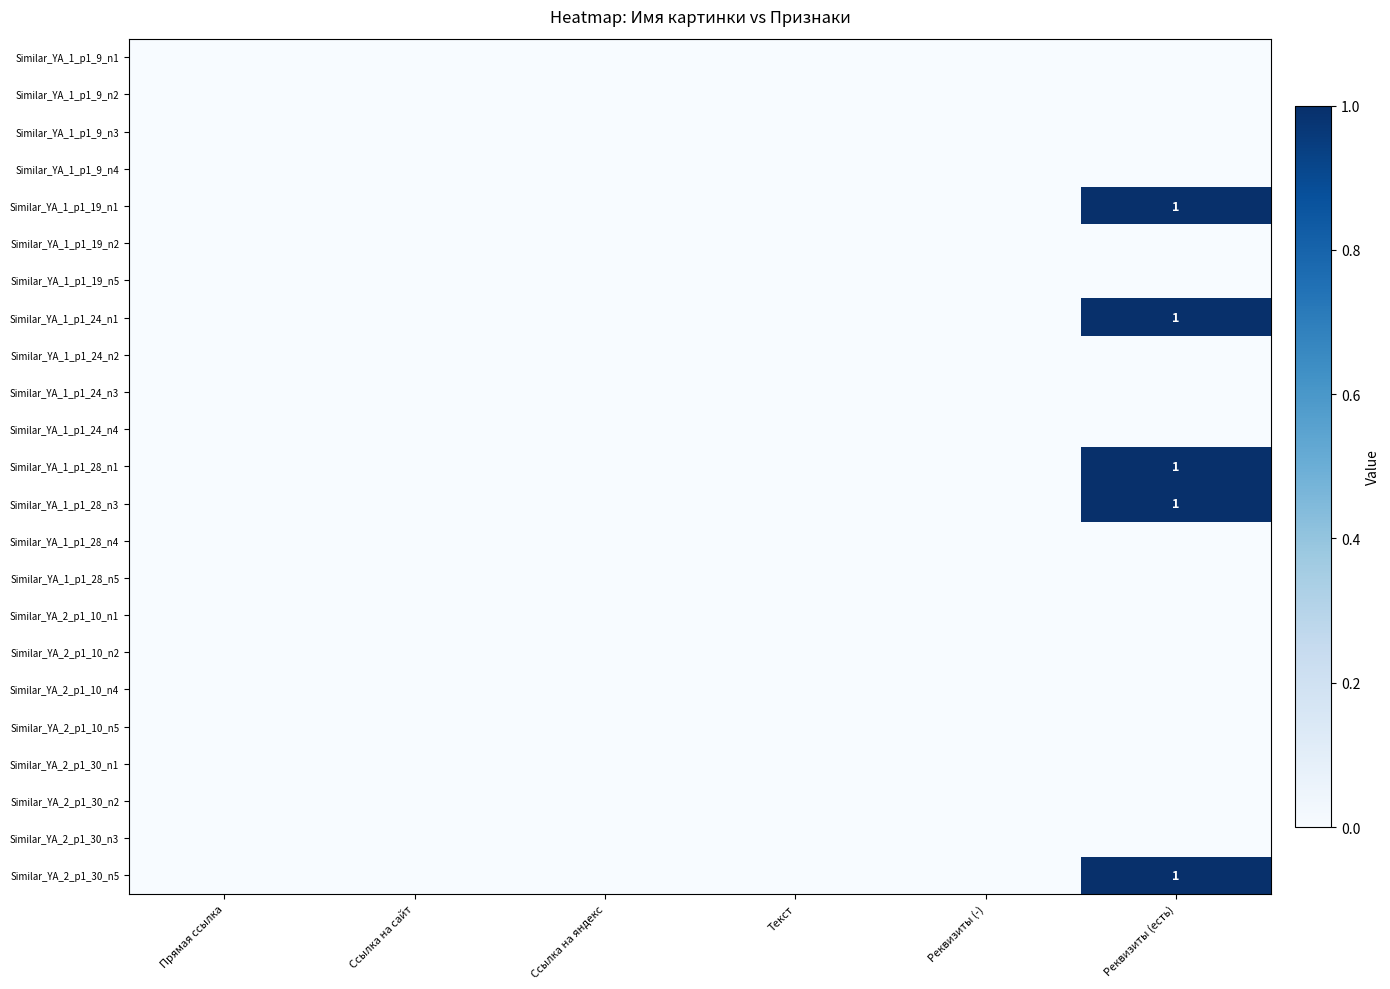

At Ссылка на сайт, list the series in order from smallest to largest.

Similar_YA_1_p1_9_n1, Similar_YA_1_p1_9_n2, Similar_YA_1_p1_9_n3, Similar_YA_1_p1_9_n4, Similar_YA_1_p1_19_n1, Similar_YA_1_p1_19_n2, Similar_YA_1_p1_19_n5, Similar_YA_1_p1_24_n1, Similar_YA_1_p1_24_n2, Similar_YA_1_p1_24_n3, Similar_YA_1_p1_24_n4, Similar_YA_1_p1_28_n1, Similar_YA_1_p1_28_n3, Similar_YA_1_p1_28_n4, Similar_YA_1_p1_28_n5, Similar_YA_2_p1_10_n1, Similar_YA_2_p1_10_n2, Similar_YA_2_p1_10_n4, Similar_YA_2_p1_10_n5, Similar_YA_2_p1_30_n1, Similar_YA_2_p1_30_n2, Similar_YA_2_p1_30_n3, Similar_YA_2_p1_30_n5